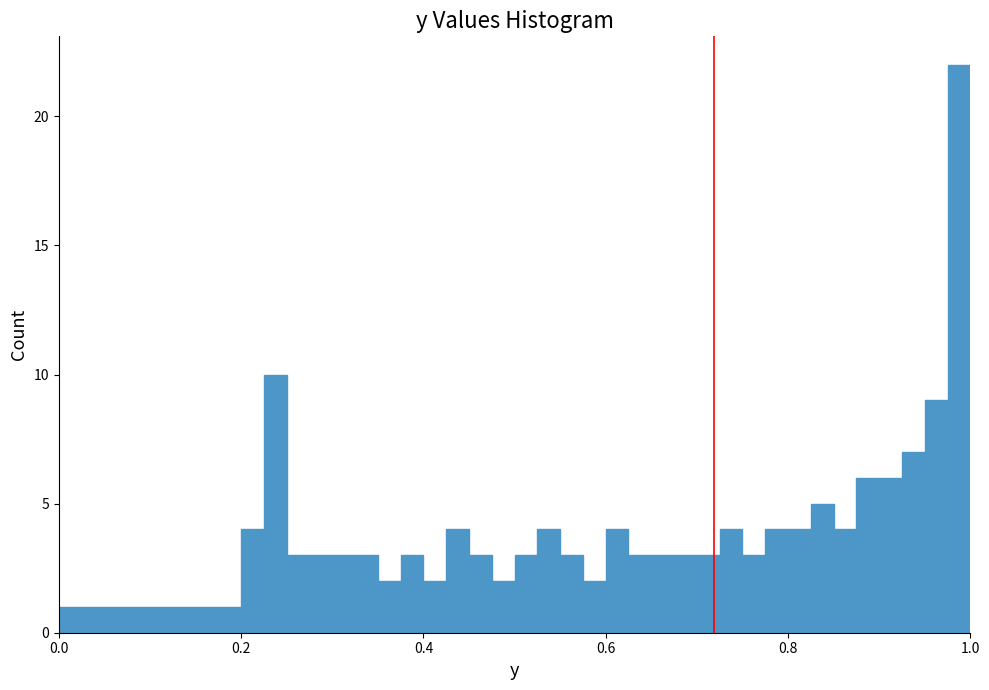

Around what value on the x-axis is the tallest bar? Give the approximate position of its centre, as read against the axis.

0.98